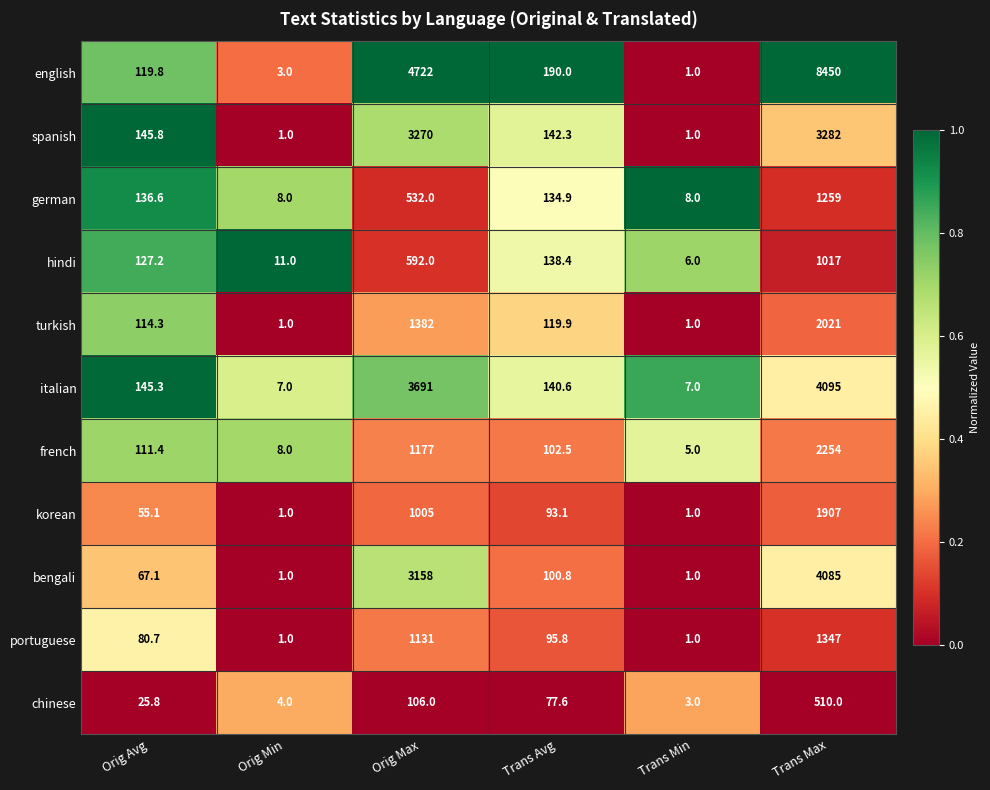

Between Orig Min and Orig Max, which series saw the biggest shift?

english